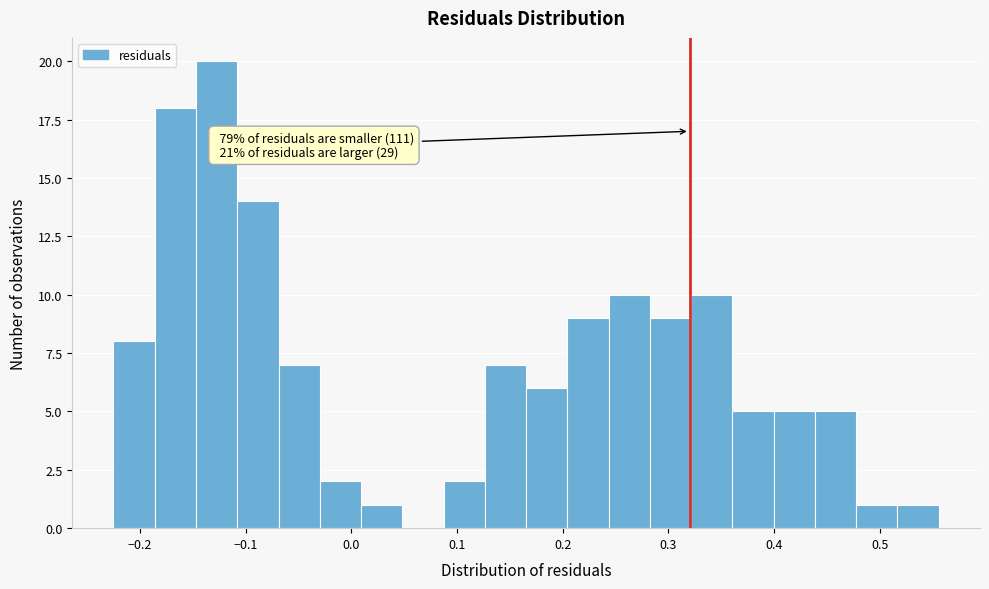

Read against the x-axis, roughly where is the centre of the tallest bar?

-0.13